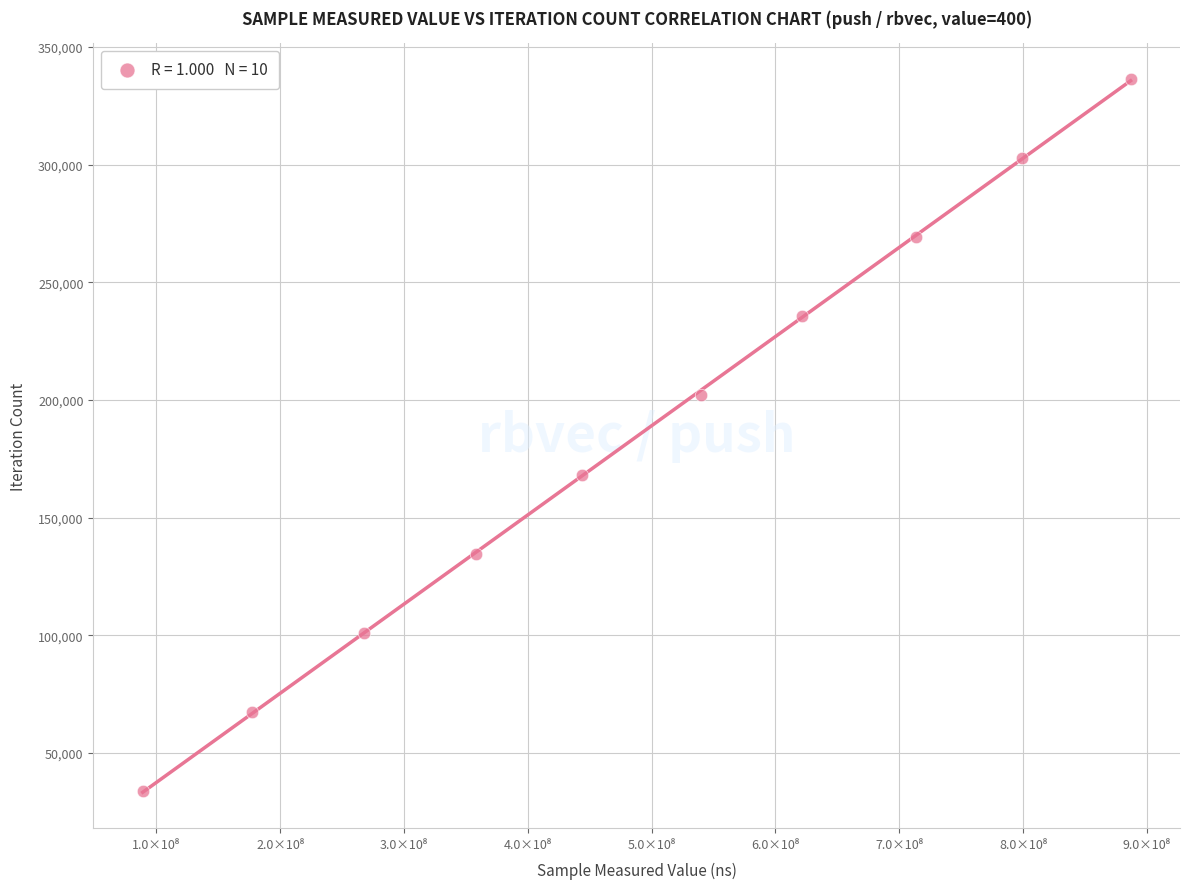

What is the range of X values (max minus min)?

797867965